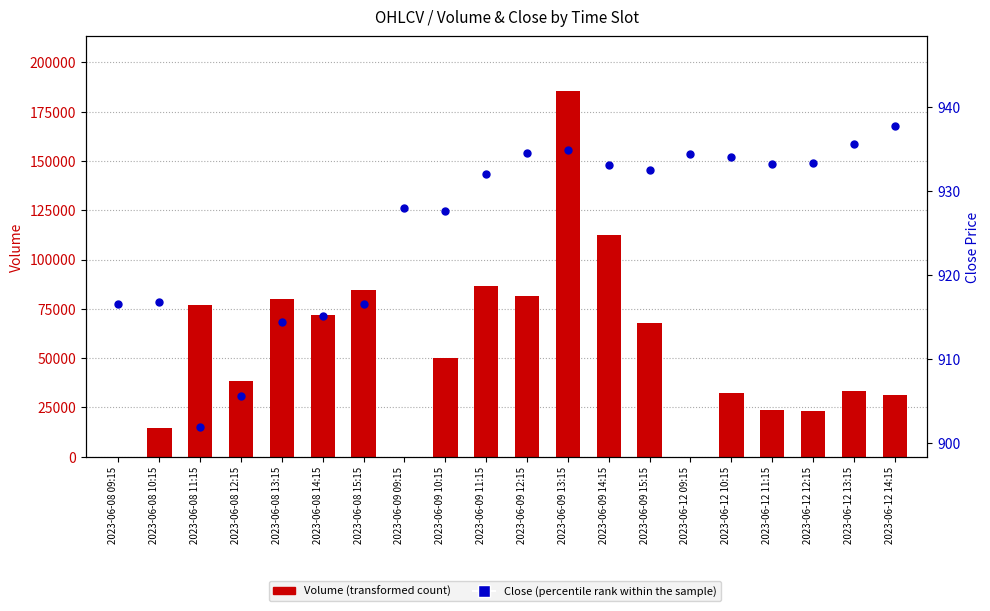

Which series has the largest Y range (max minus min)?

Volume (transformed count)